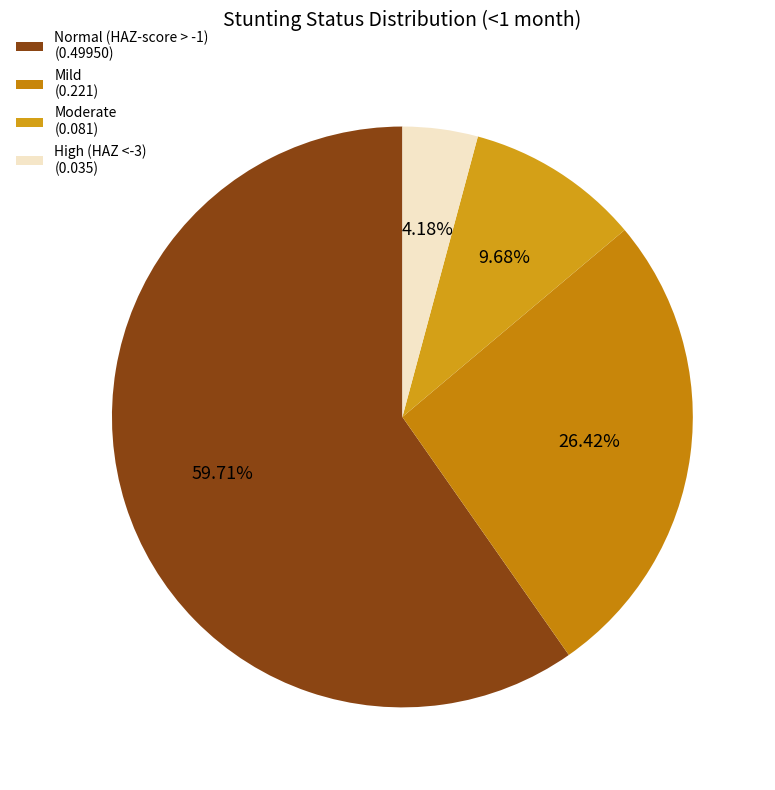

How many segments does this pie chart have?

4